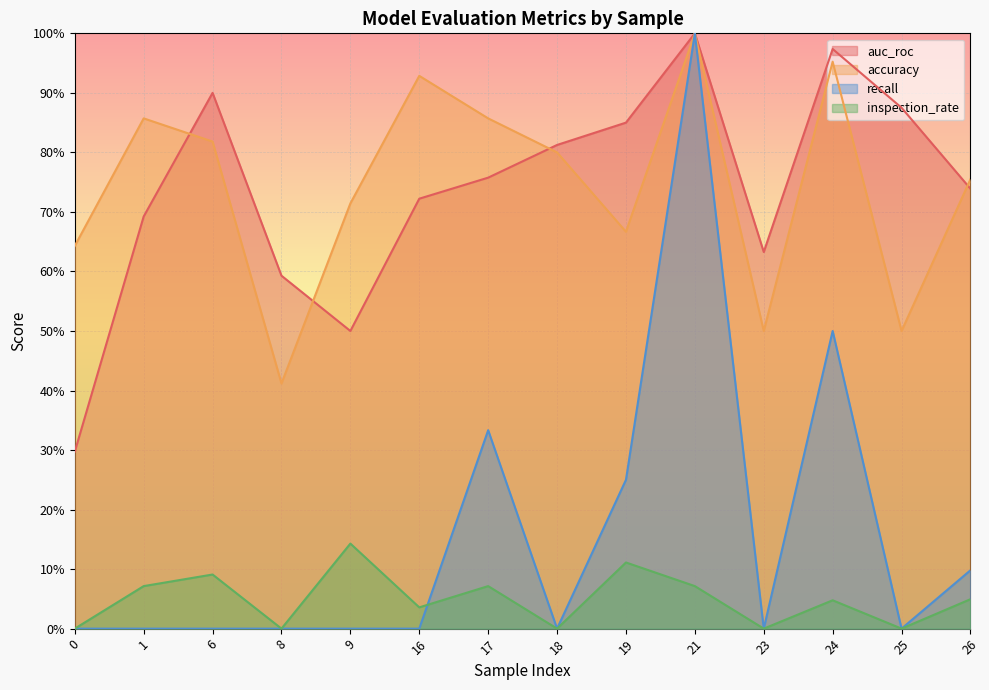

What is the value of the accuracy point at the 4th from the left?

0.4